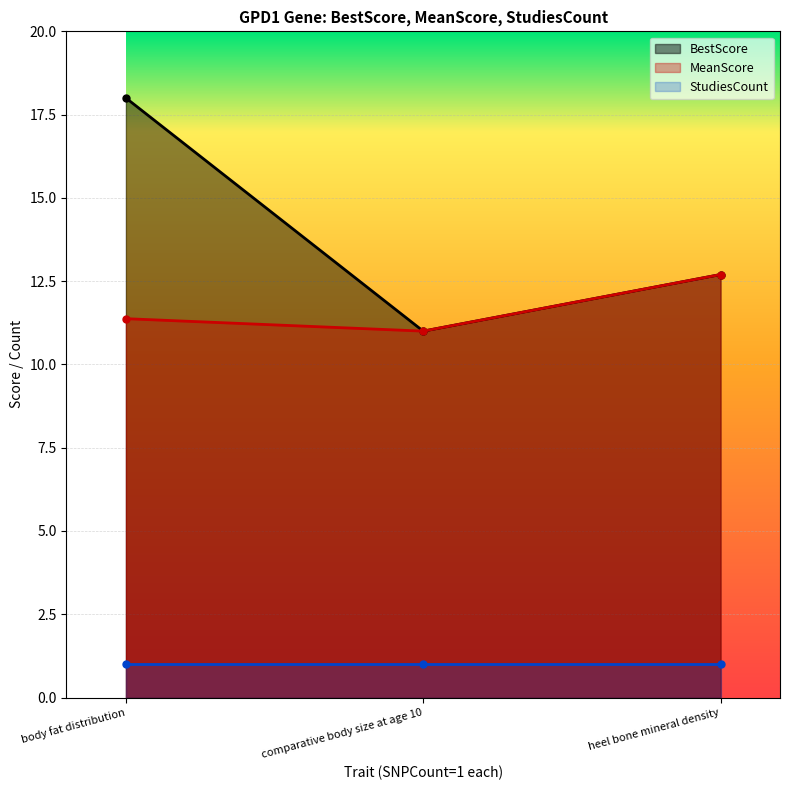

Is the value of BestScore at heel bone mineral density greater than the value of MeanScore at body fat distribution?

Yes